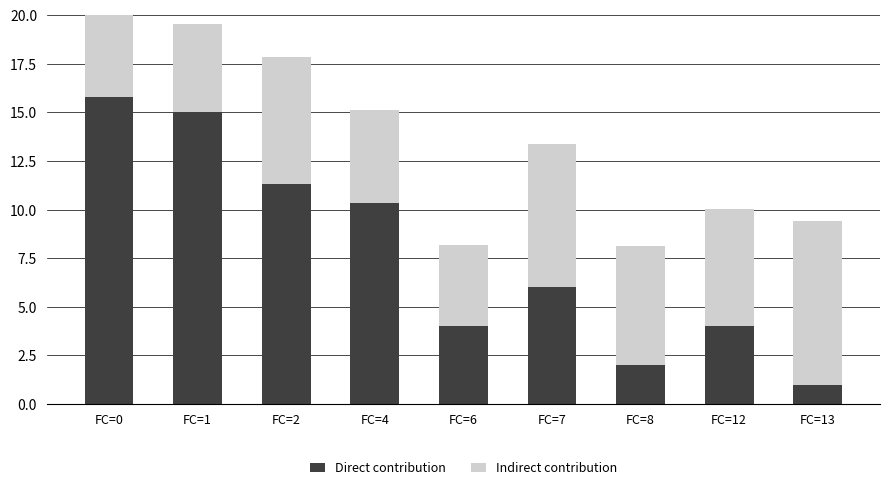

How many bars are there in total?

18